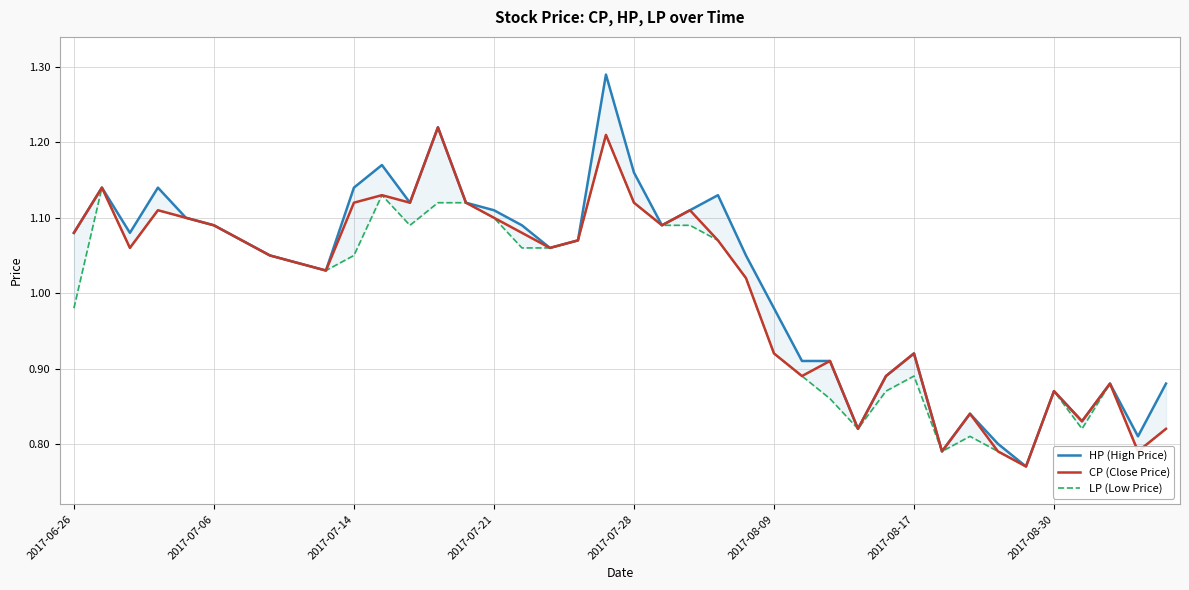

Where does the CP (Close Price) series first go above 1?

2017-06-26